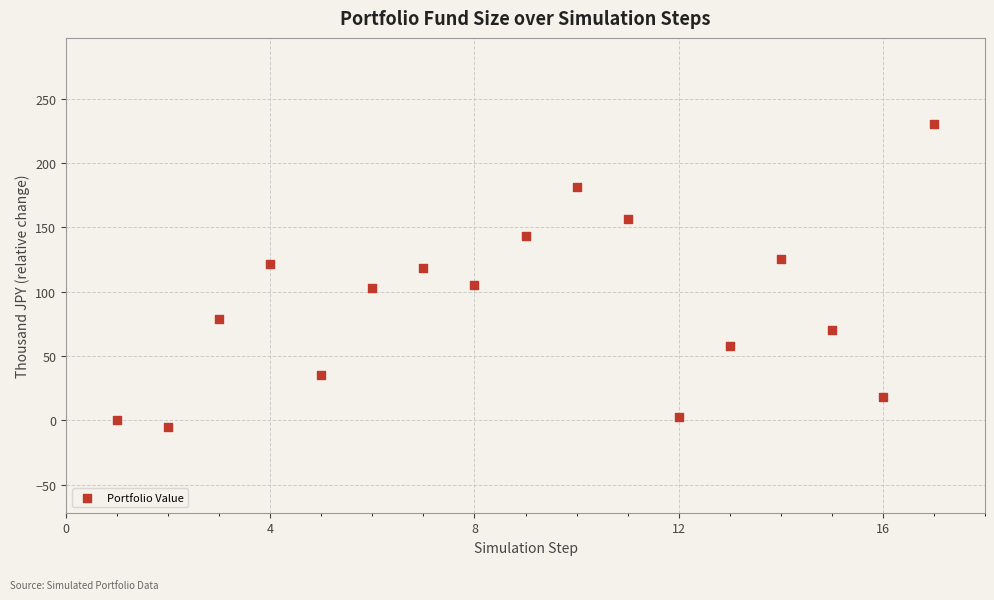

What is the range of Y values (max minus min)?

235.1